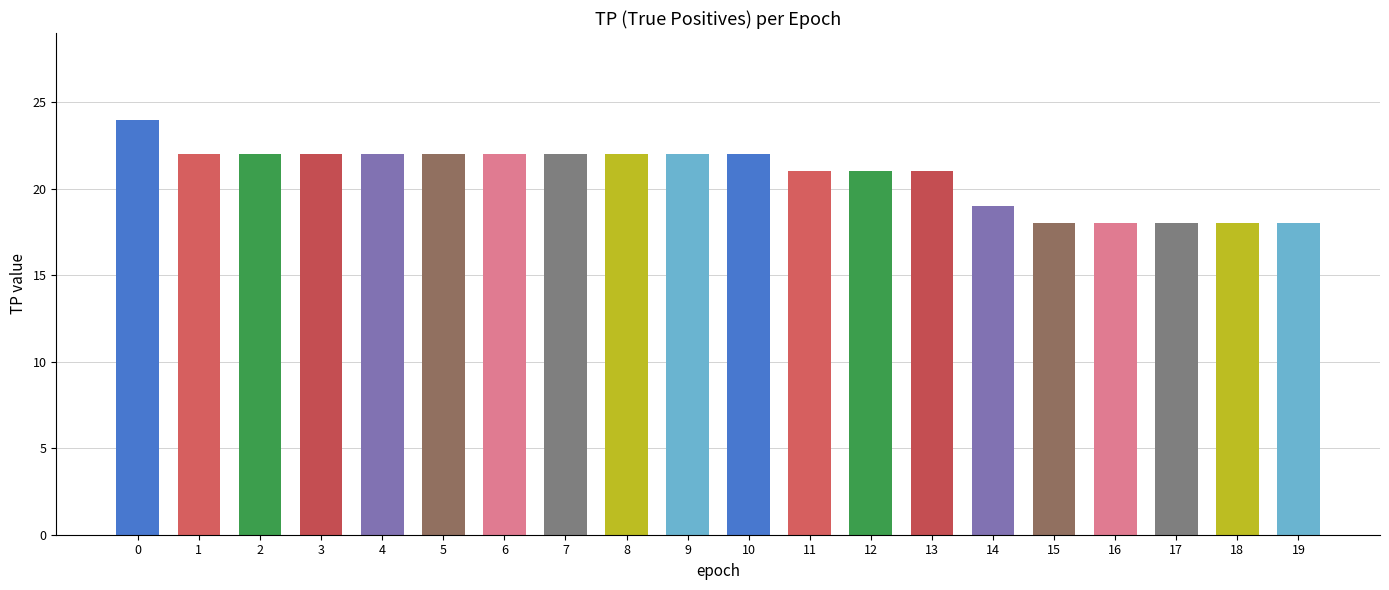

The value at 0 is 7. True or false?

False